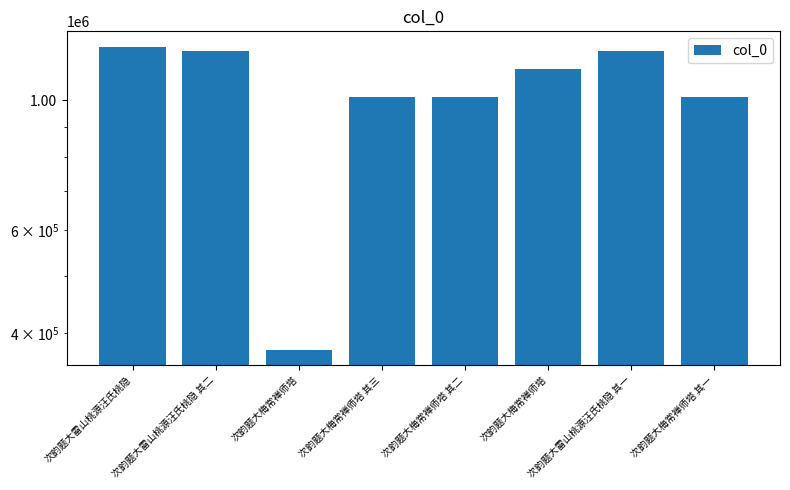

What is the label of the 4th bar from the right?

次韵题大梅常禅师塔 其二